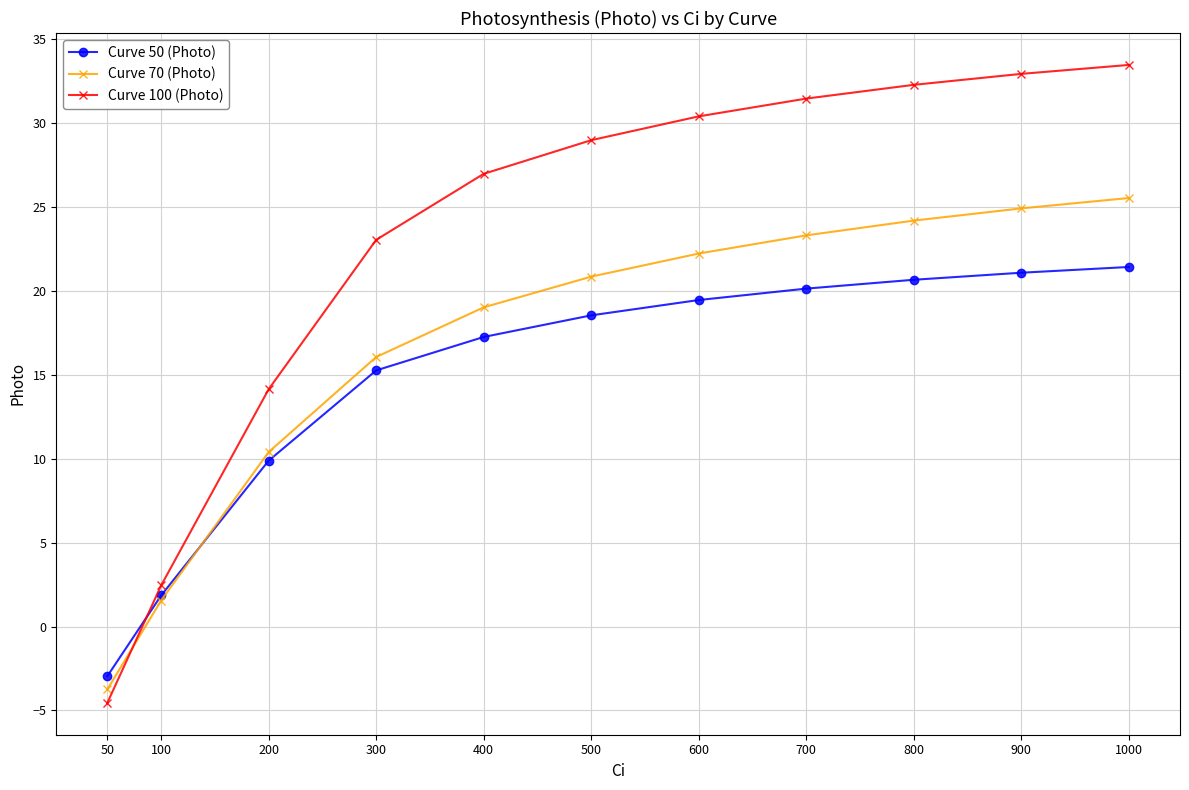

True or false: Curve 70 (Photo) has a value of 36.1 at 900.

False